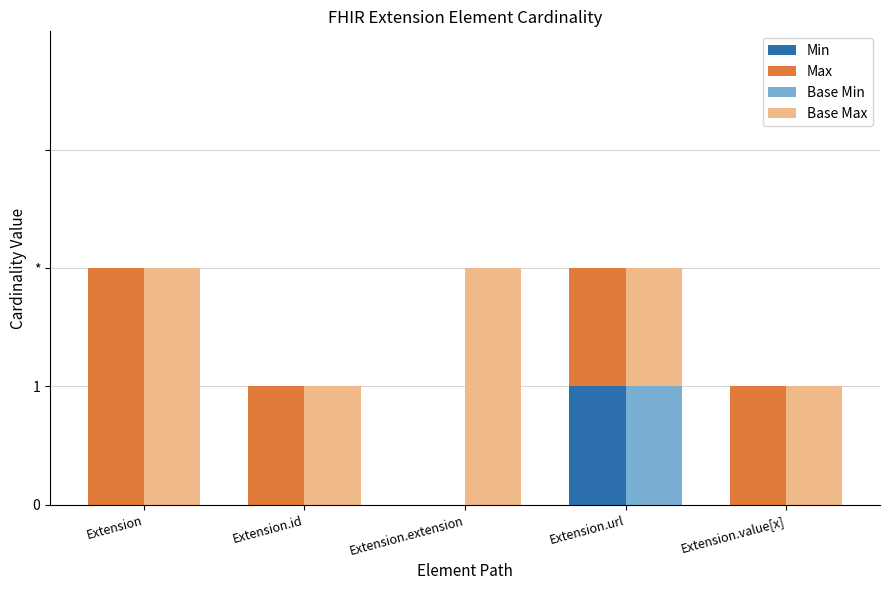

How many data points in Base Min are above 0?

1